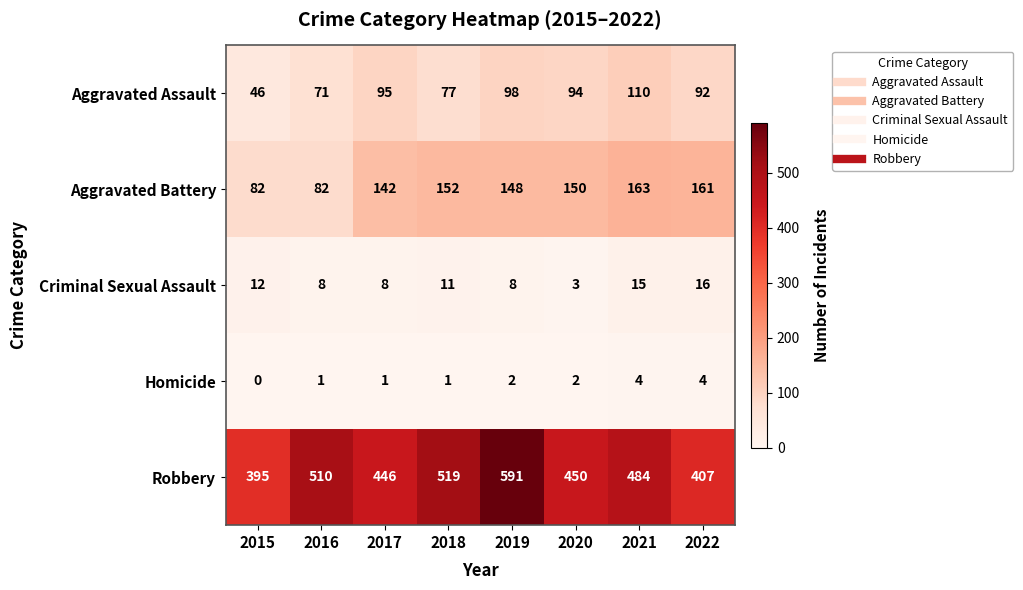

How many distinct data groups are displayed?

5